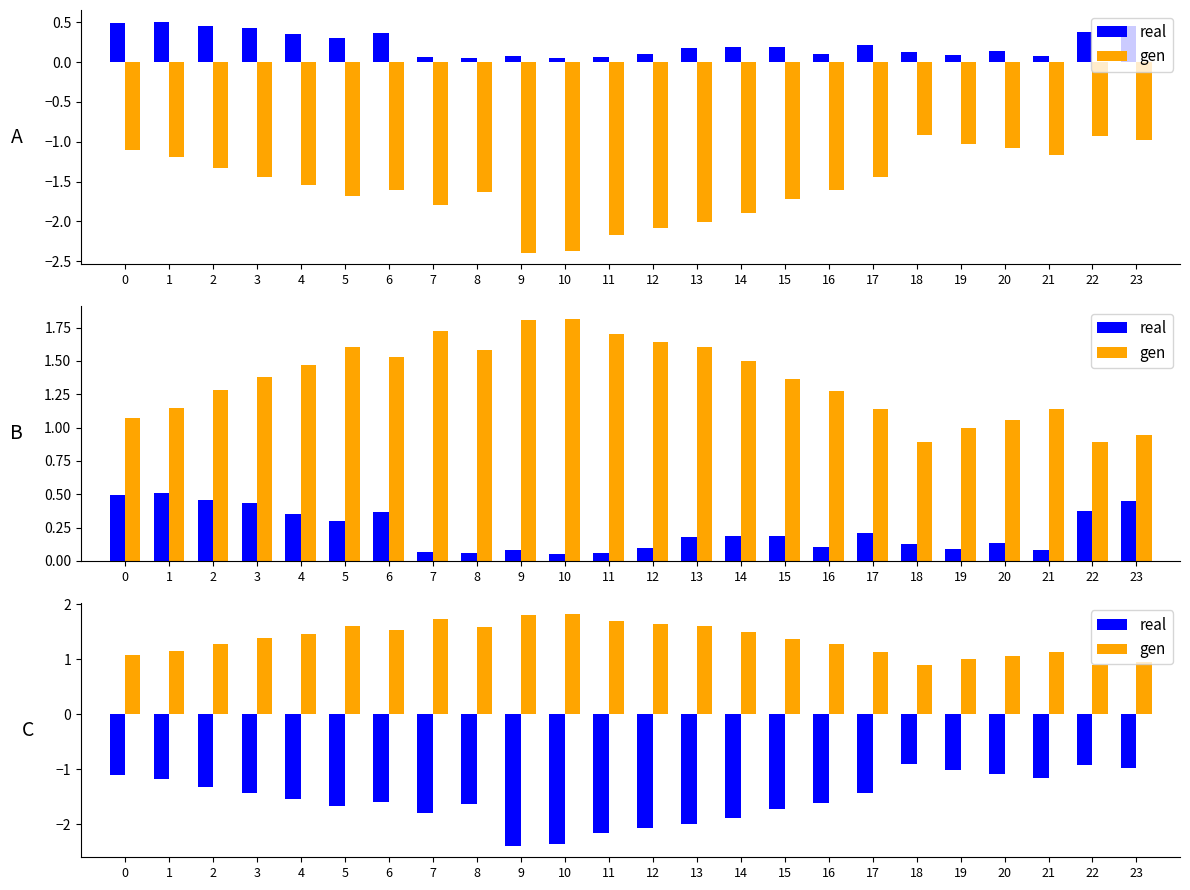

Are the bars grouped side by side (vs. stacked)?

Yes